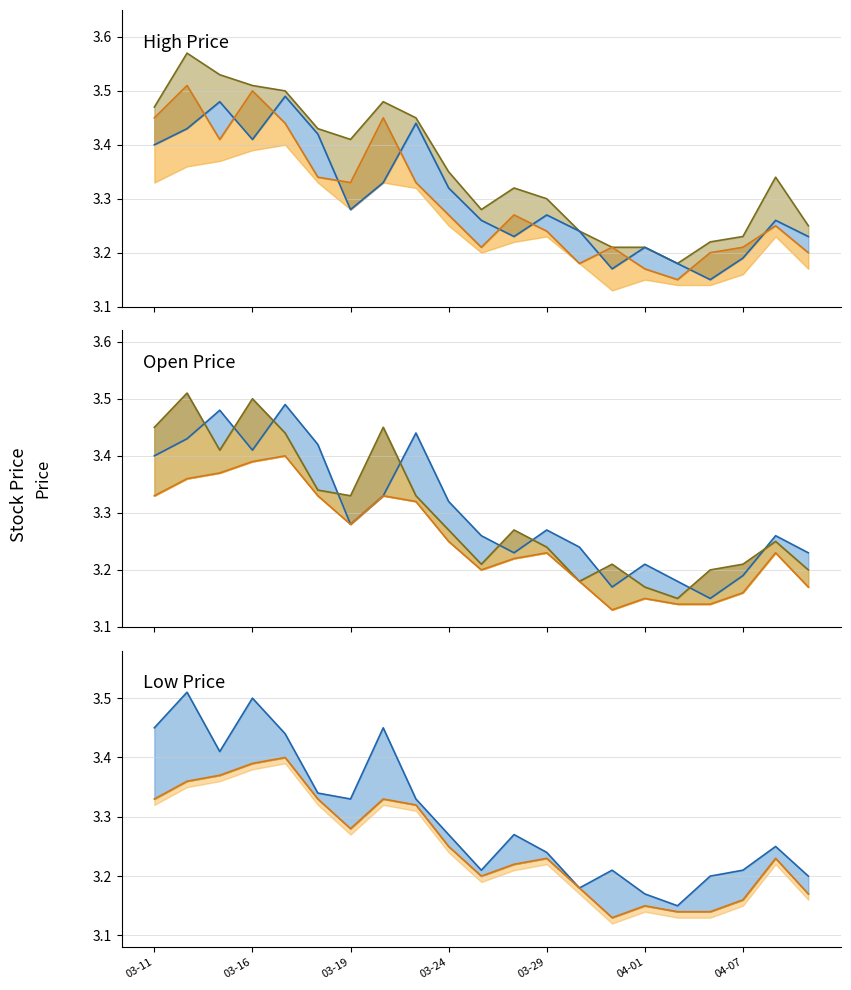

At how many categories does at least one series exceed 3?

21